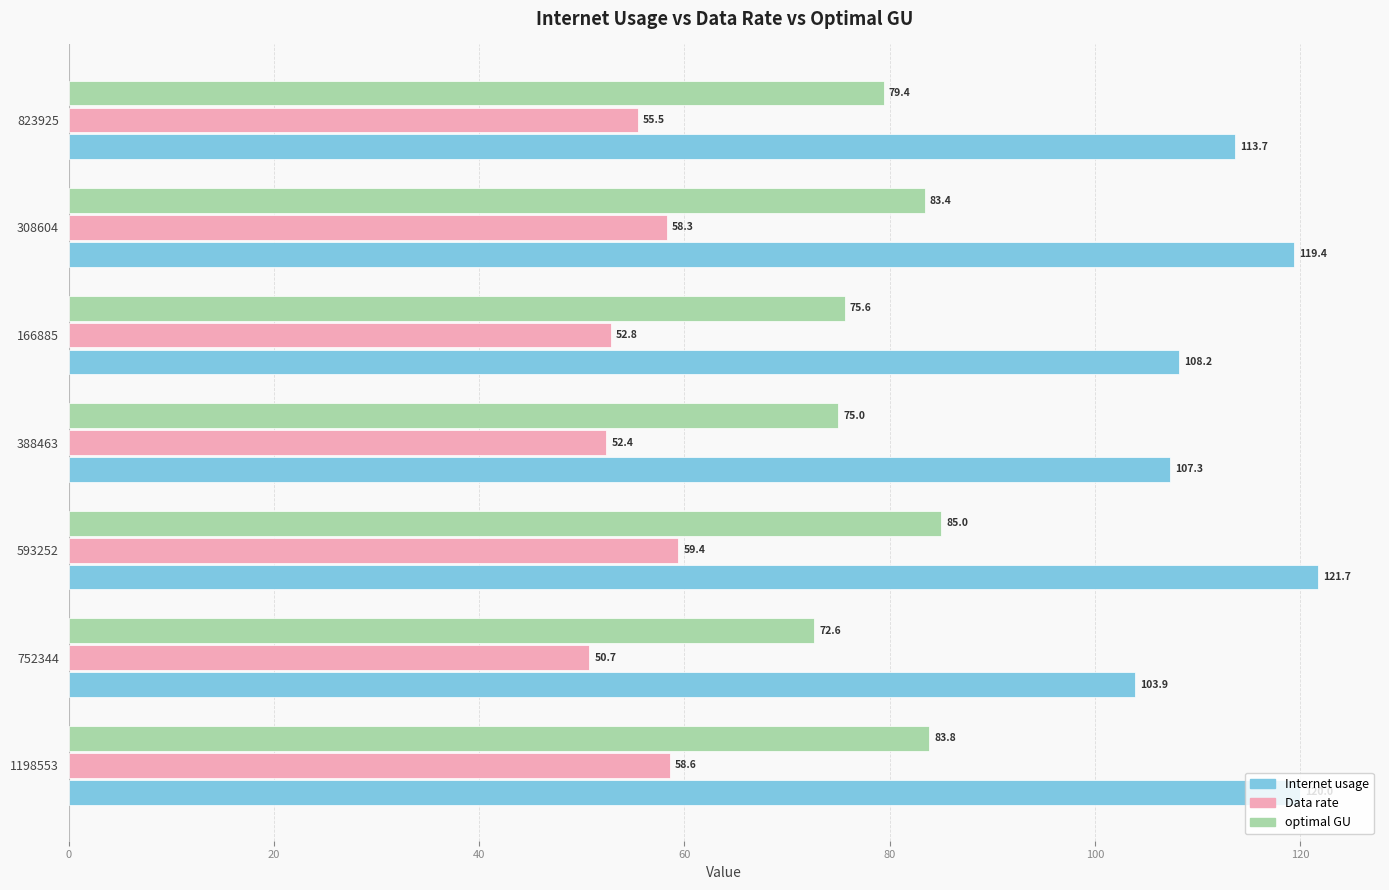

What is the difference between the maximum and minimum values in the Data rate series?

8.7